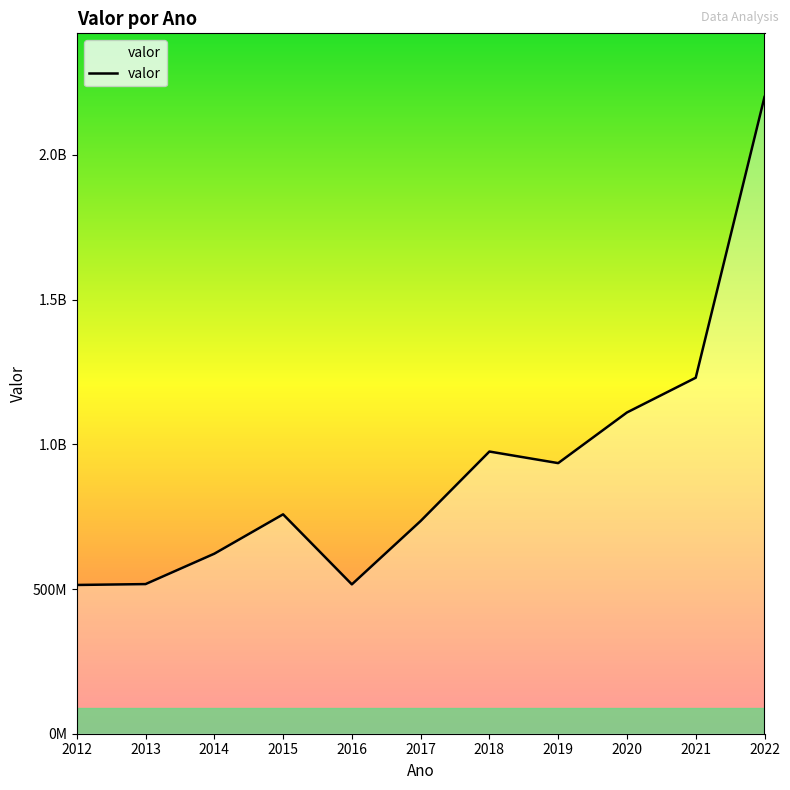

Is this an area chart (filled region under the line)?

Yes